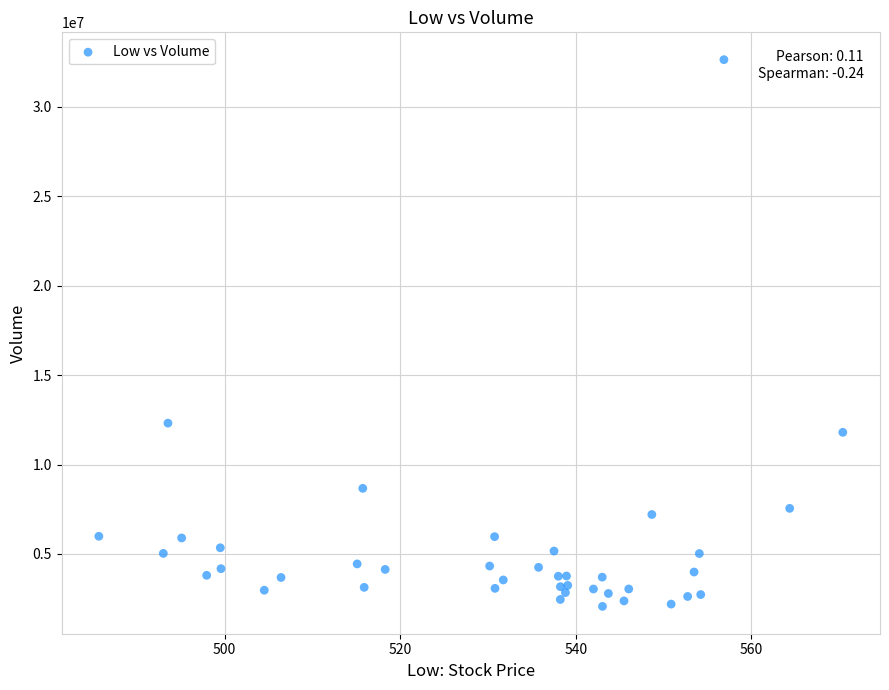

What Y value in the scatter plot is closest to 17353550?

12315800